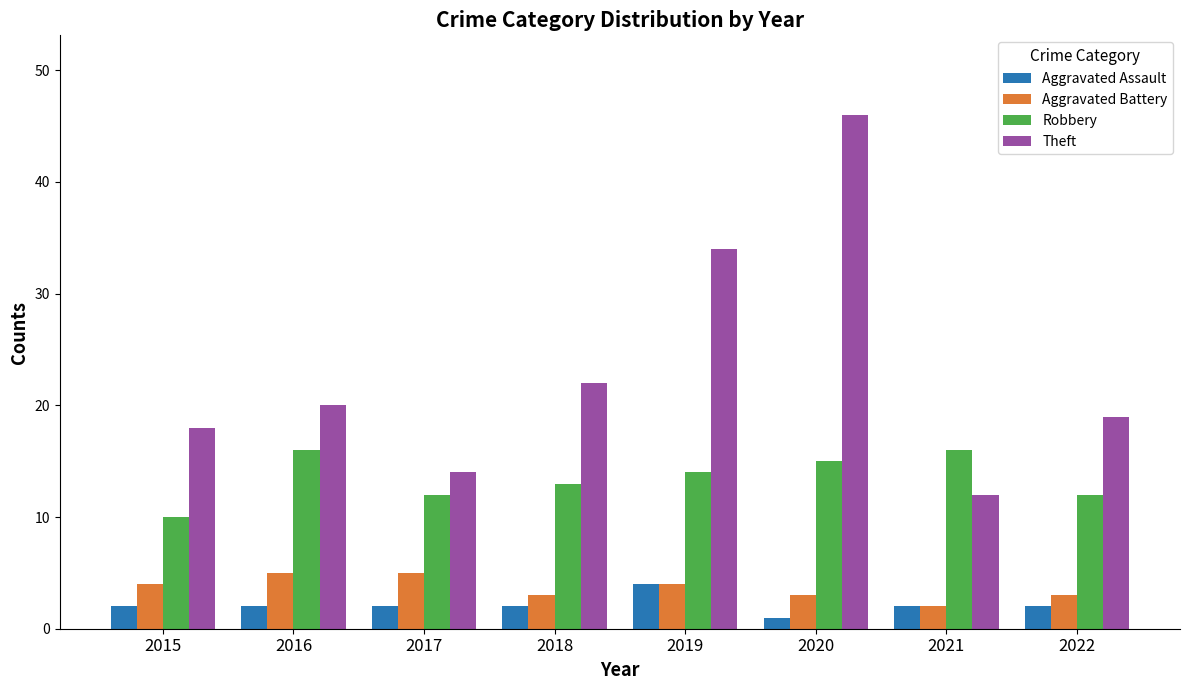

Reading left to right, list all the values displayed in this chart.

Aggravated Assault: 2015=2	2016=2	2017=2	2018=2	2019=4	2020=1	2021=2	2022=2
Aggravated Battery: 2015=4	2016=5	2017=5	2018=3	2019=4	2020=3	2021=2	2022=3
Robbery: 2015=10	2016=16	2017=12	2018=13	2019=14	2020=15	2021=16	2022=12
Theft: 2015=18	2016=20	2017=14	2018=22	2019=34	2020=46	2021=12	2022=19